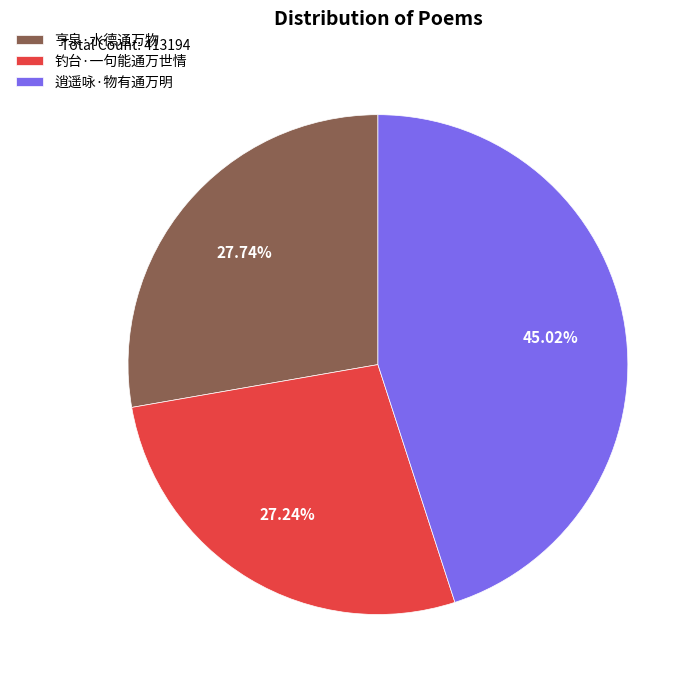

Do 亨泉·水德通万物 and 钓台·一句能通万世情 together represent more than half of the pie?

Yes